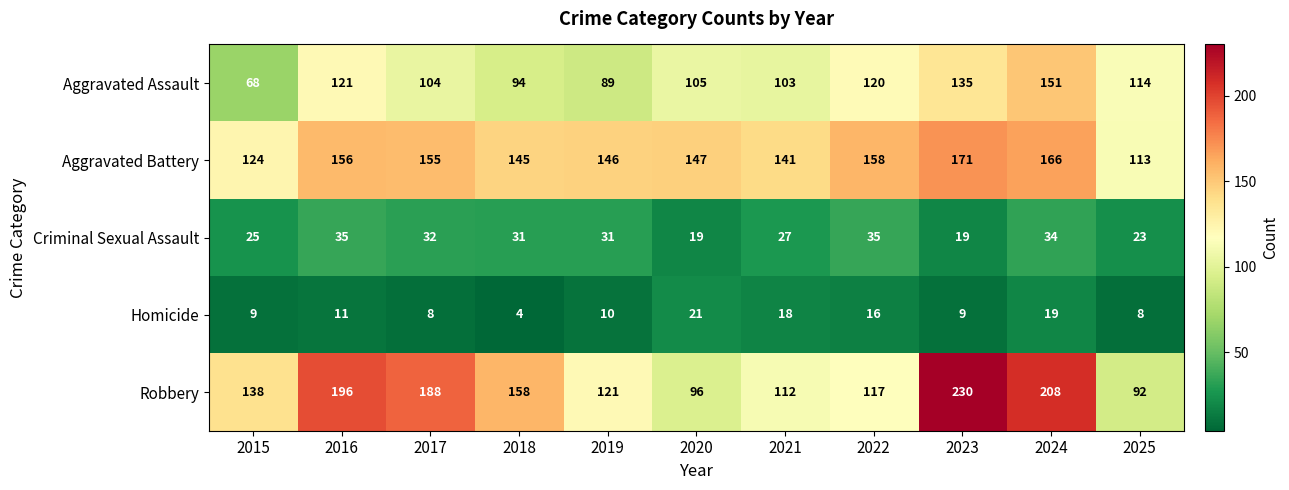

Which series has the largest total across all categories?

Robbery